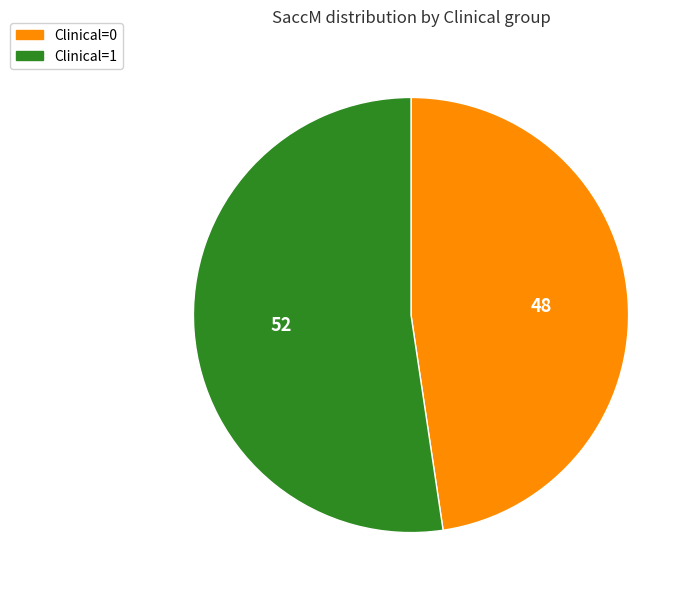

The Clinical=0 slice represents 48% of the pie. True or false?

True